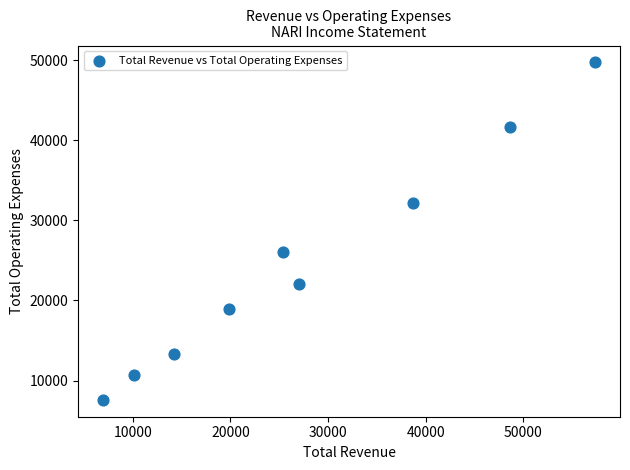

What Y value in the scatter plot is closest to 28650?

26000